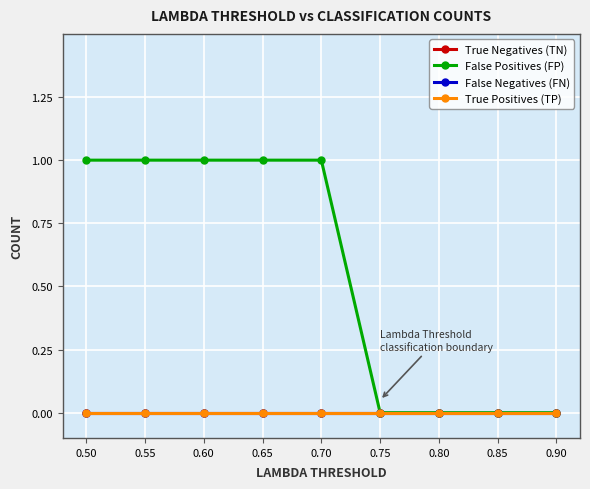

At which label is False Negatives (FN) closest to 0?

0.50